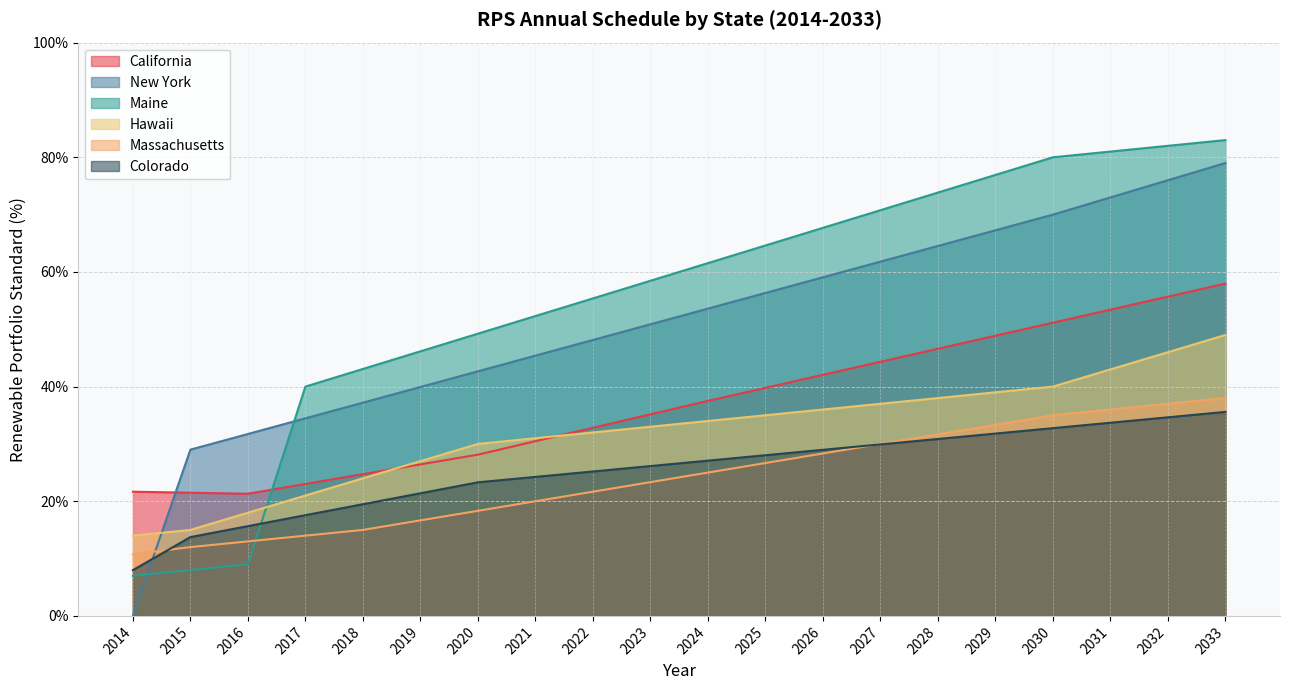

True or false: Massachusetts and New York intersect in this chart.

True